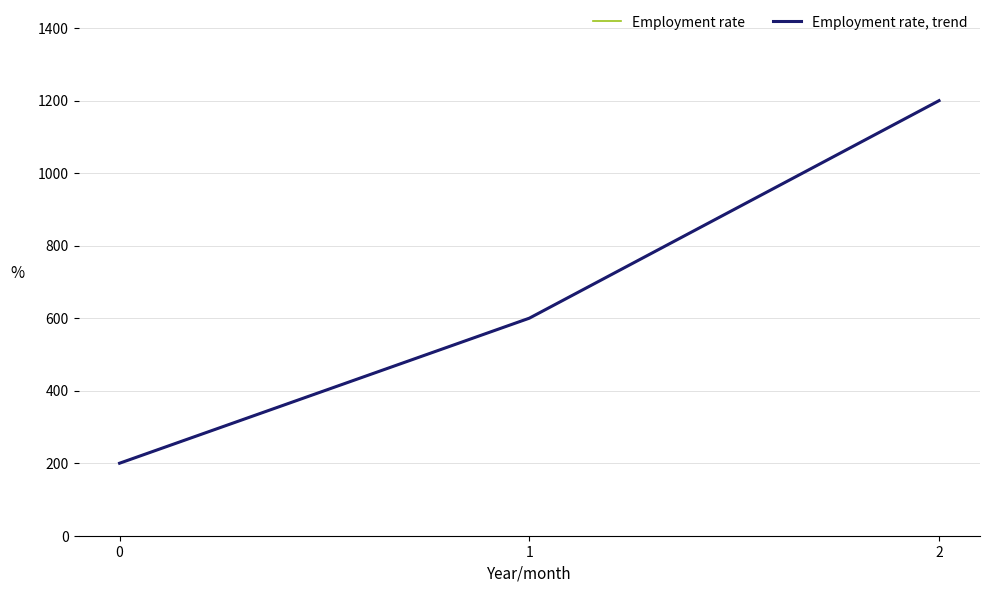

Does the chart have visible grid lines?

Yes